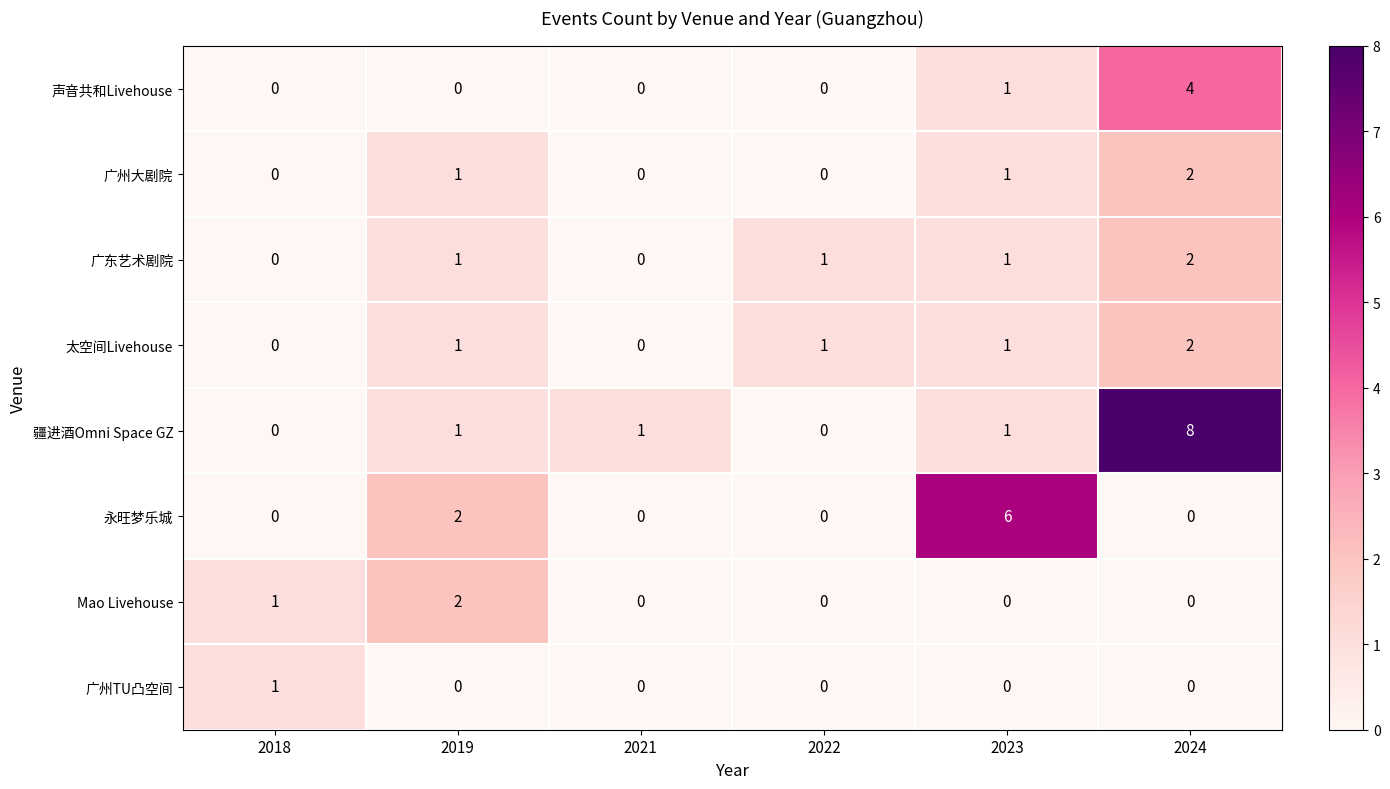

The 永旺梦乐城 series shows 2 at 2019. True or false?

True